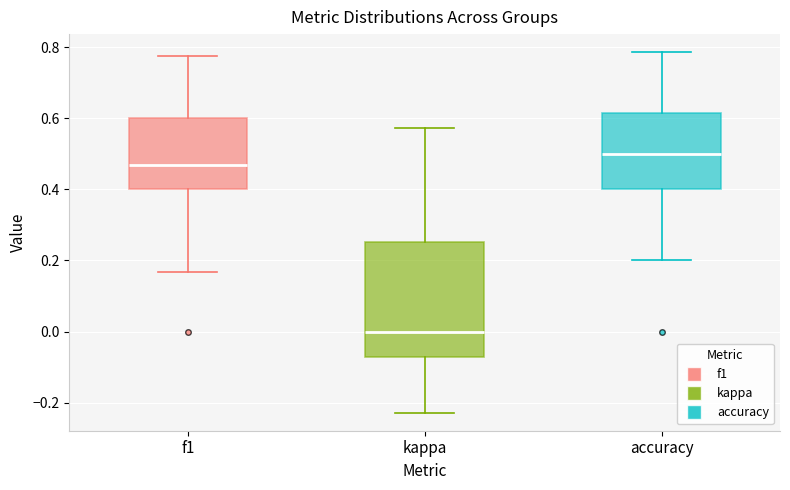

Where does the upper whisker of the box for f1 end on the y-axis? The values are not printed on the chart, so give them approximately, as read against the axis.

0.78